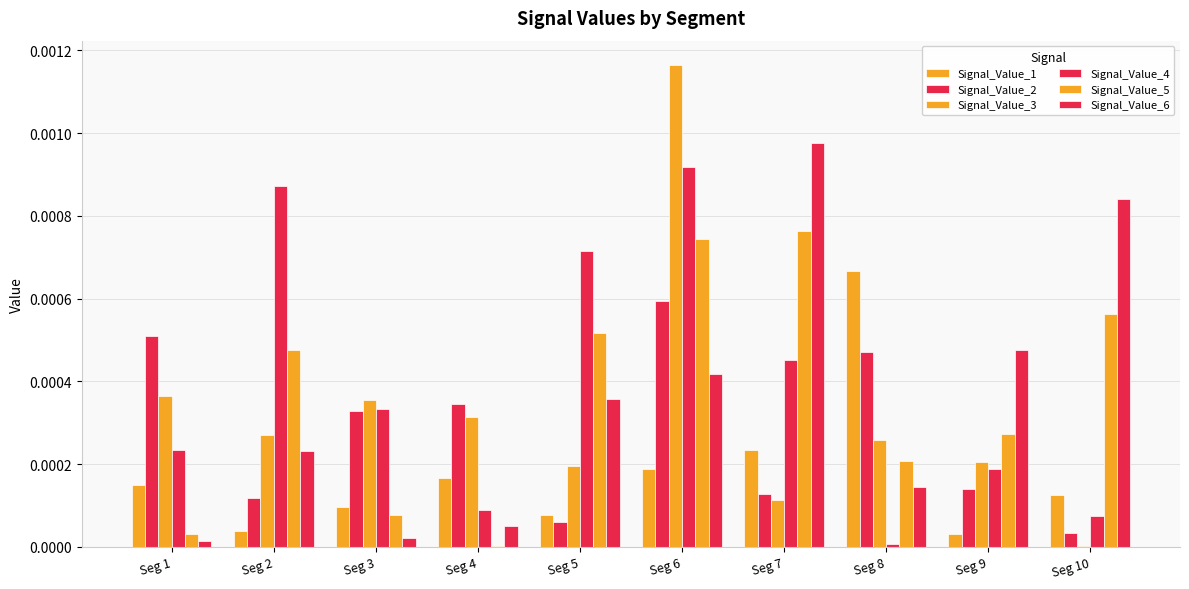

How many data points does each series have?

10